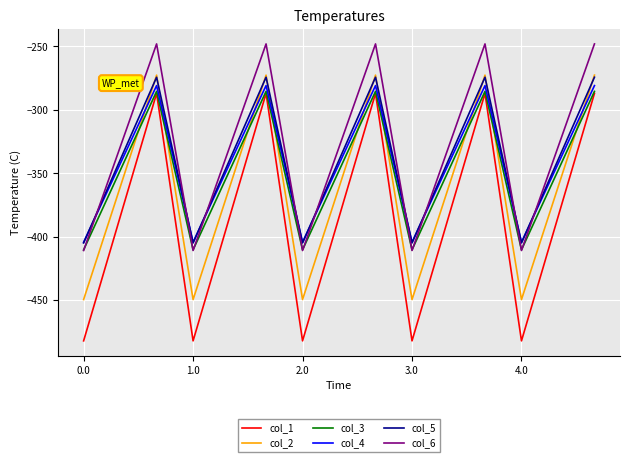

How many lines are shown in the chart?

6